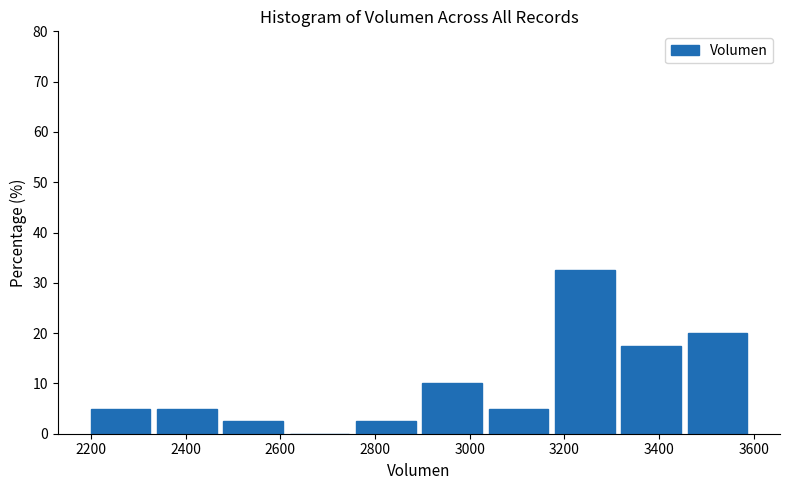

What is the height of the bar covering 3320 to 3460 on the x-axis? The values are not printed on the chart, so give them approximately, as read against the axis.

18